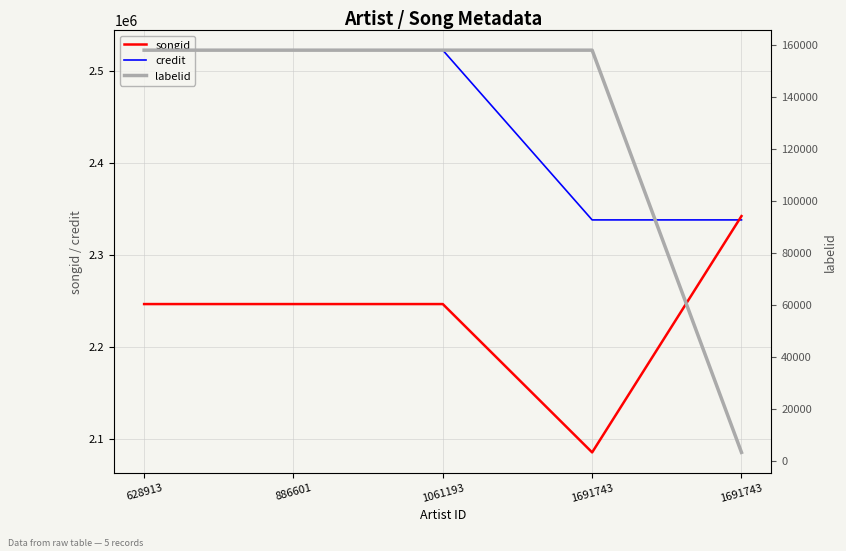

How many intersections are there between credit and songid?

1